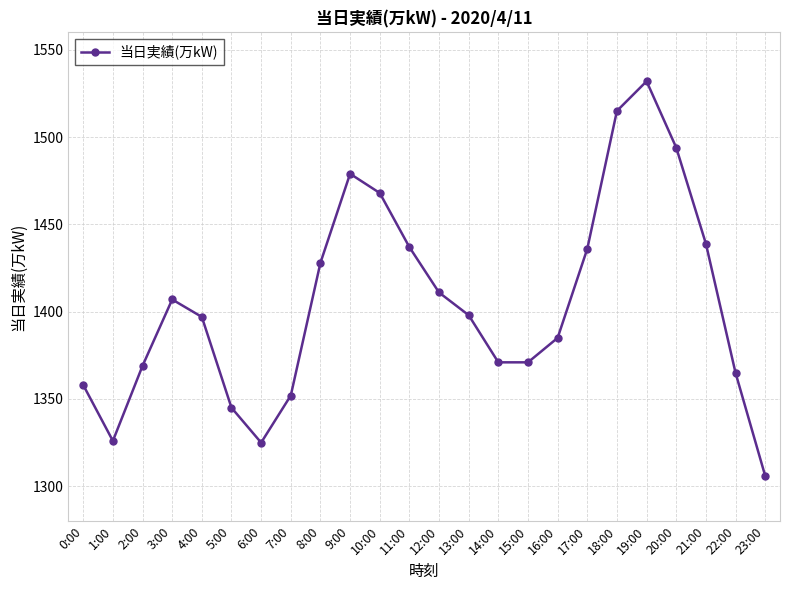

Count the number of categories in the chart.

24